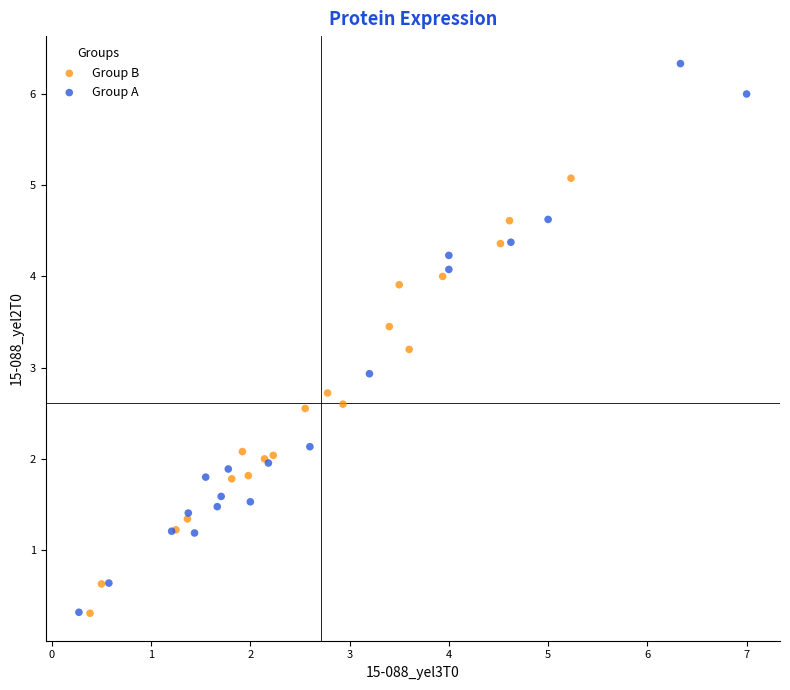

Which series has the widest spread of Y values?

Group A